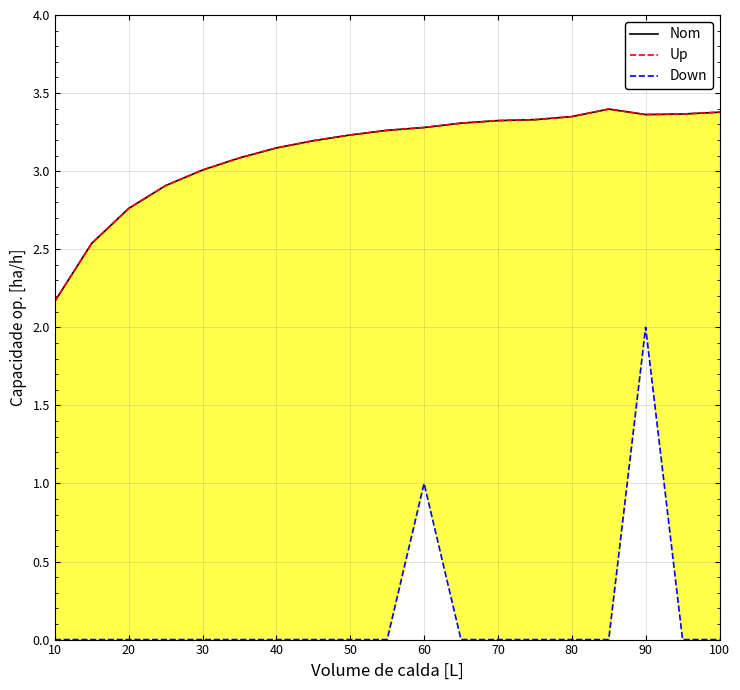

True or false: Nom and Down cross at least once.

False